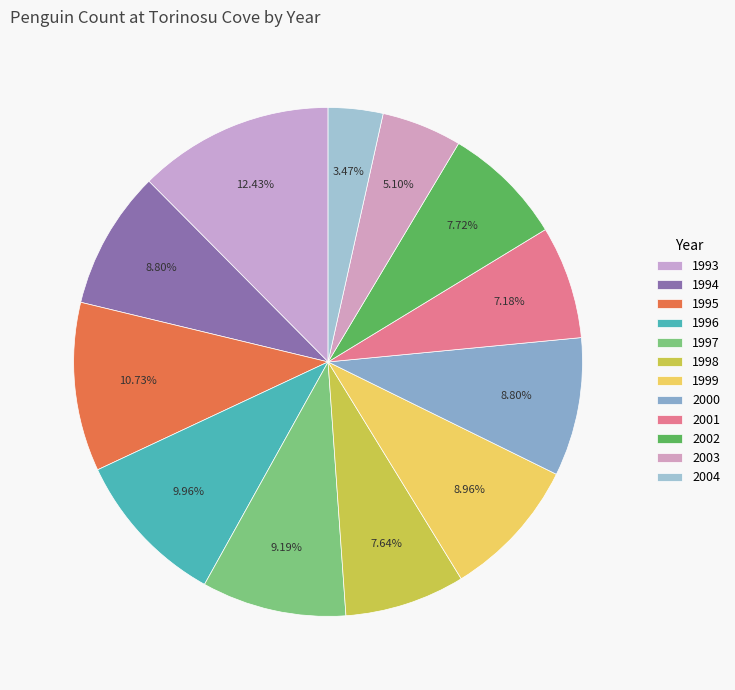

To the nearest percent, what is the difference between the 2000 and 2004 slice percentages?

5%